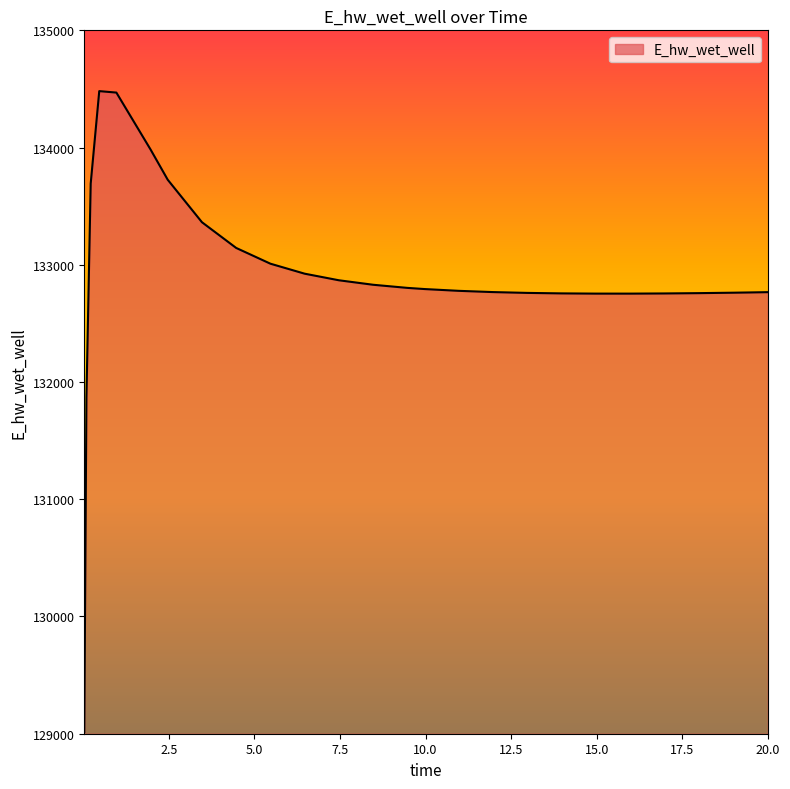

What is the difference between the maximum and minimum values?

5465.7